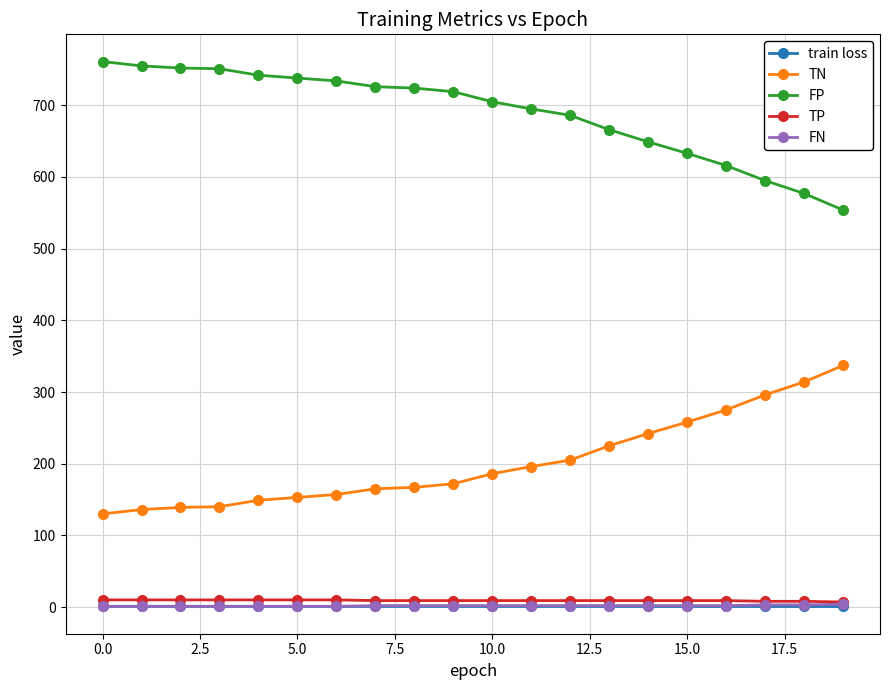

True or false: FP and TP intersect in this chart.

False